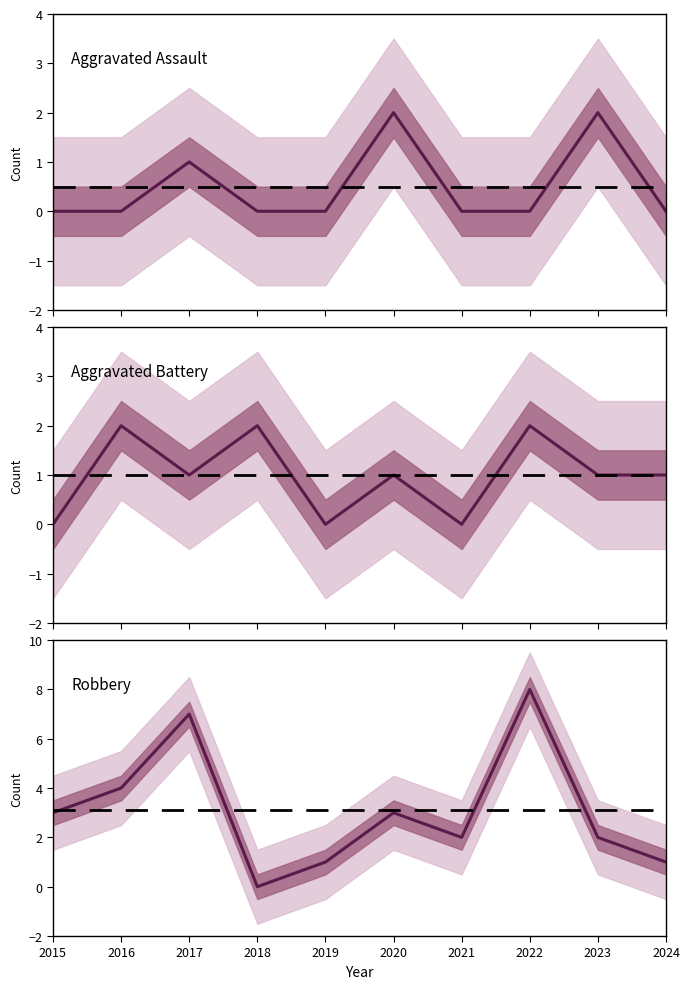

Read the Robbery value at 2022.

8